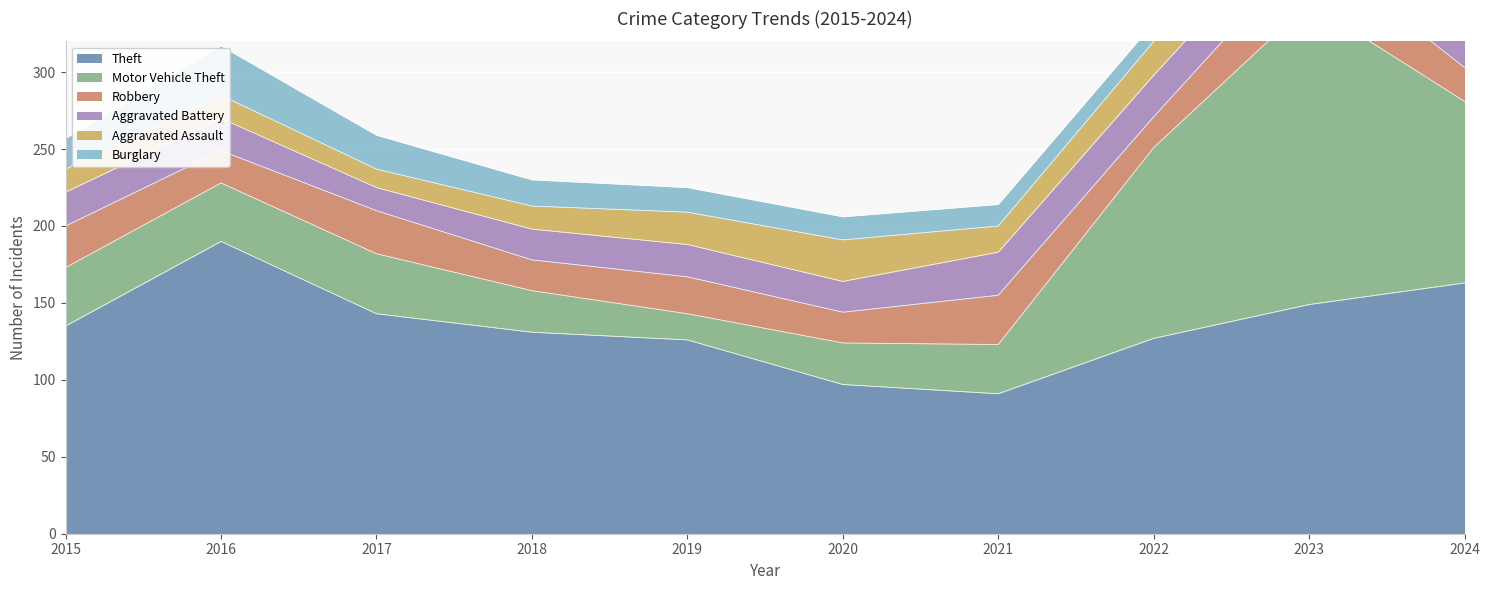

Between 2020 and 2023, which series saw the biggest shift?

Motor Vehicle Theft